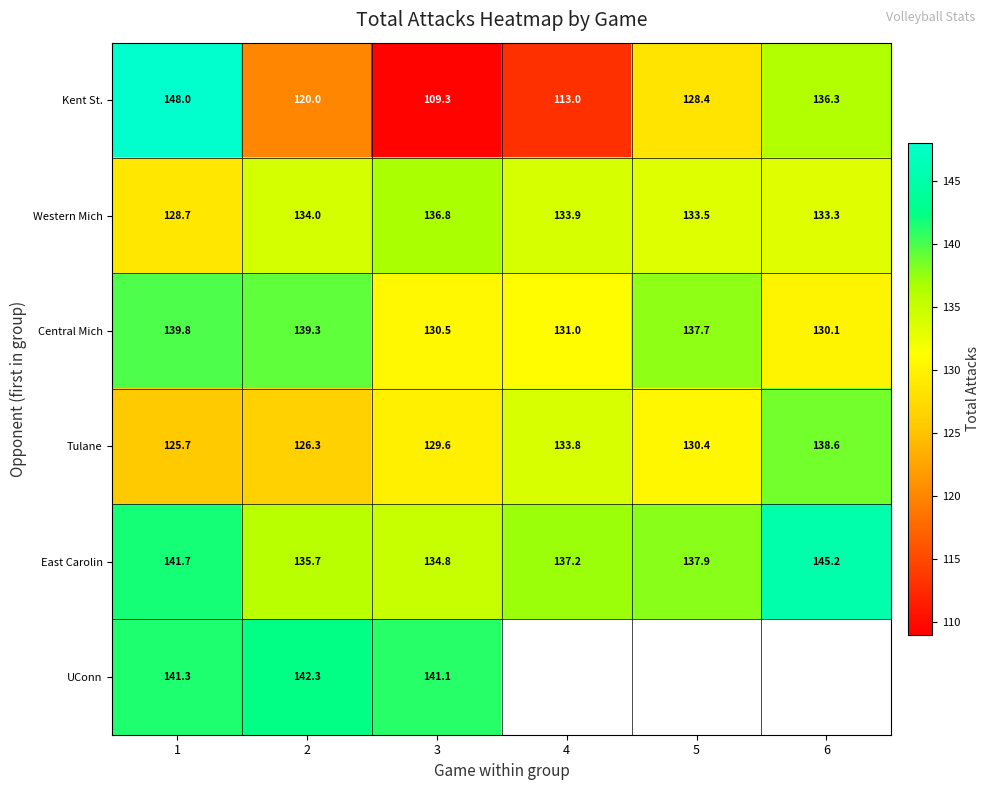

What is the difference between the Tulane values at 5 and 4?

3.4